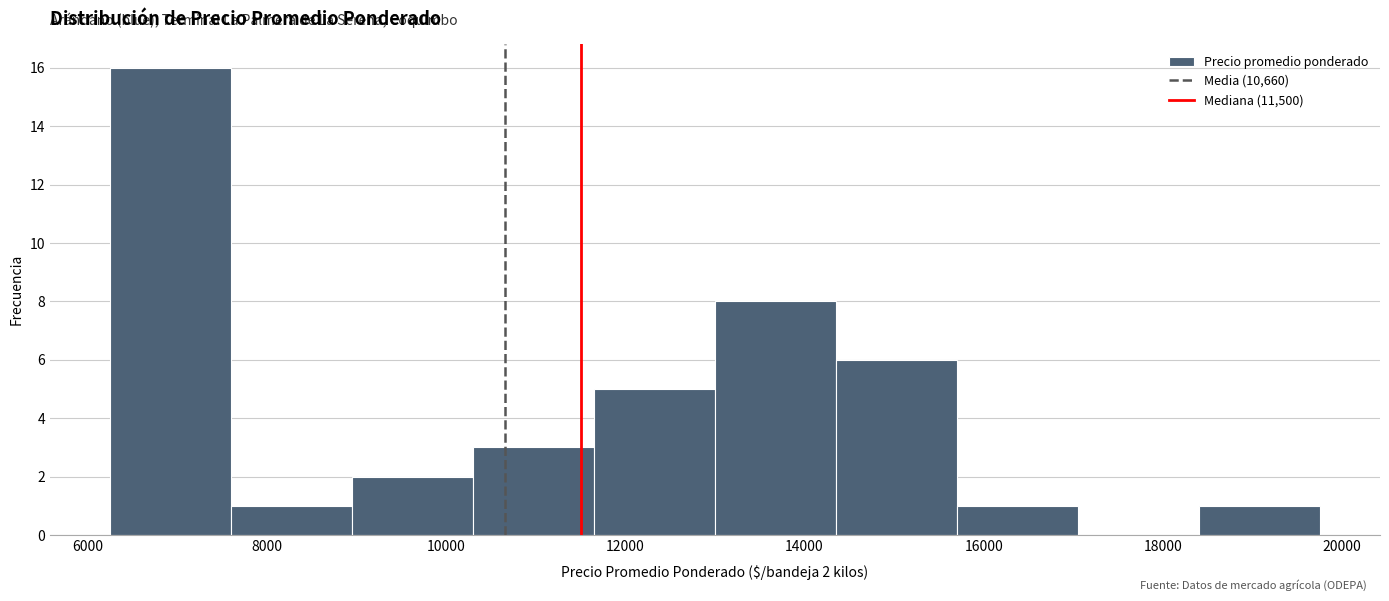

Which range on the x-axis has the tallest bar?

6250 to 7600